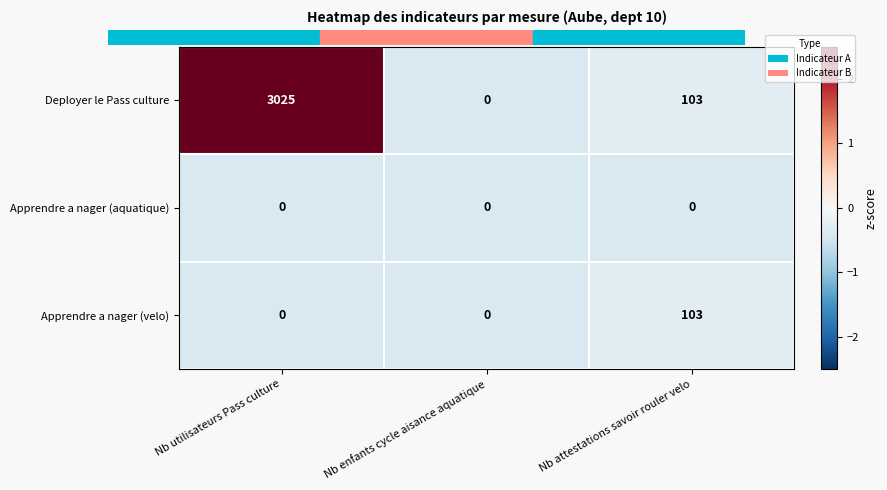

What is the greatest value displayed?

3025